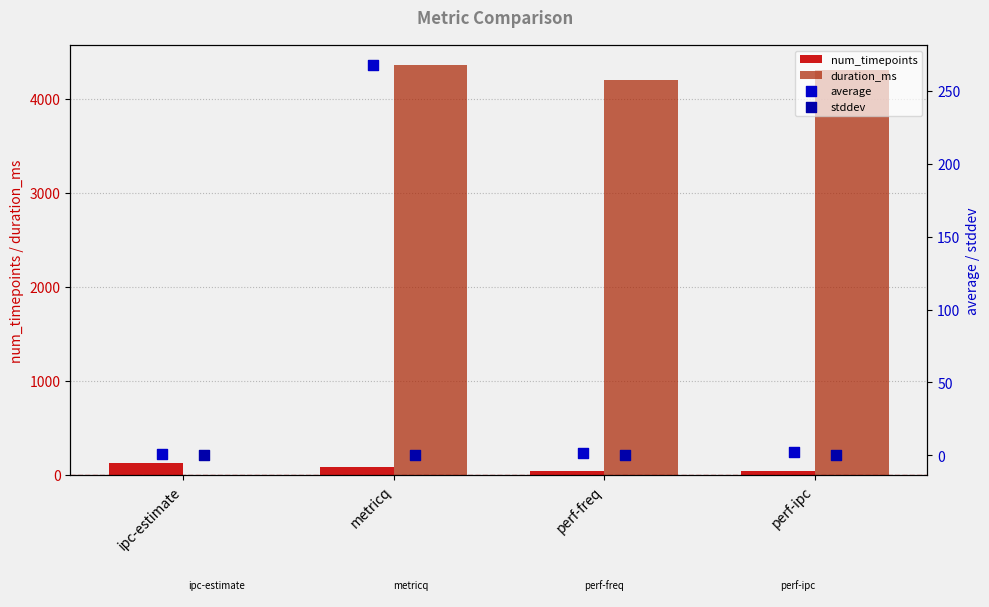

Is the value of duration_ms at perf-ipc greater than the value of num_timepoints at perf-freq?

Yes